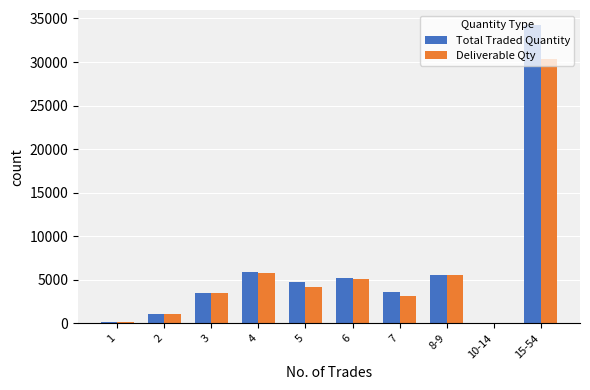

What are all the series names shown in the legend?

Total Traded Quantity, Deliverable Qty